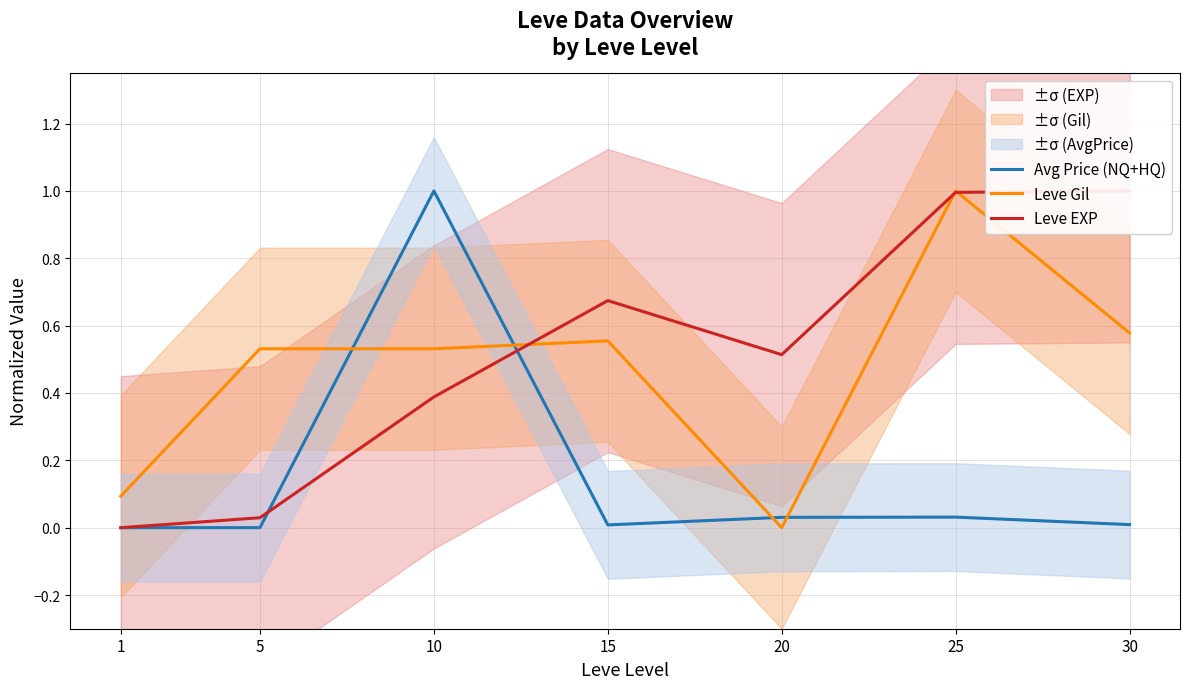

Rank the categories by Leve EXP value from highest to lowest.

30, 25, 15, 20, 10, 5, 1